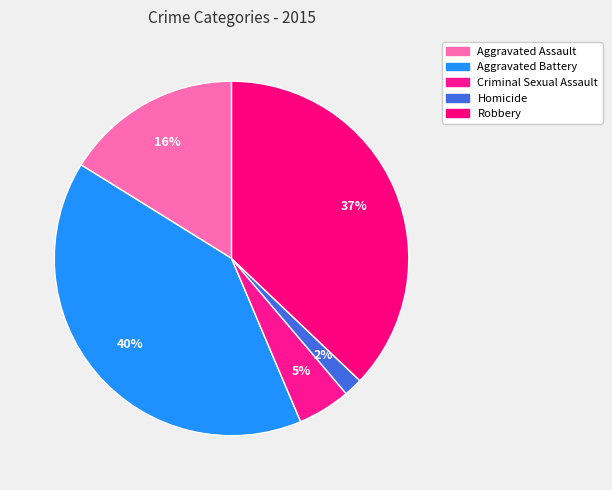

How many segments does this pie chart have?

5